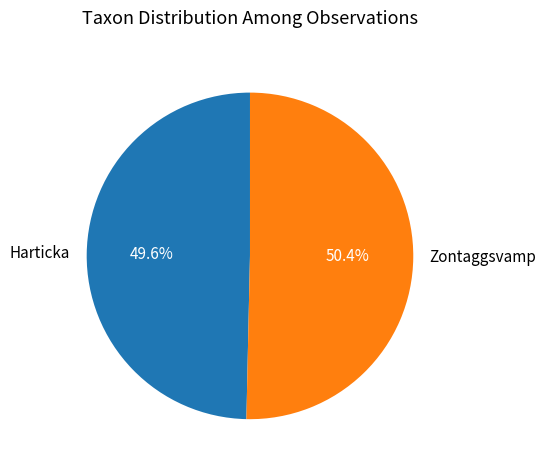

How many slices are in this pie chart?

2